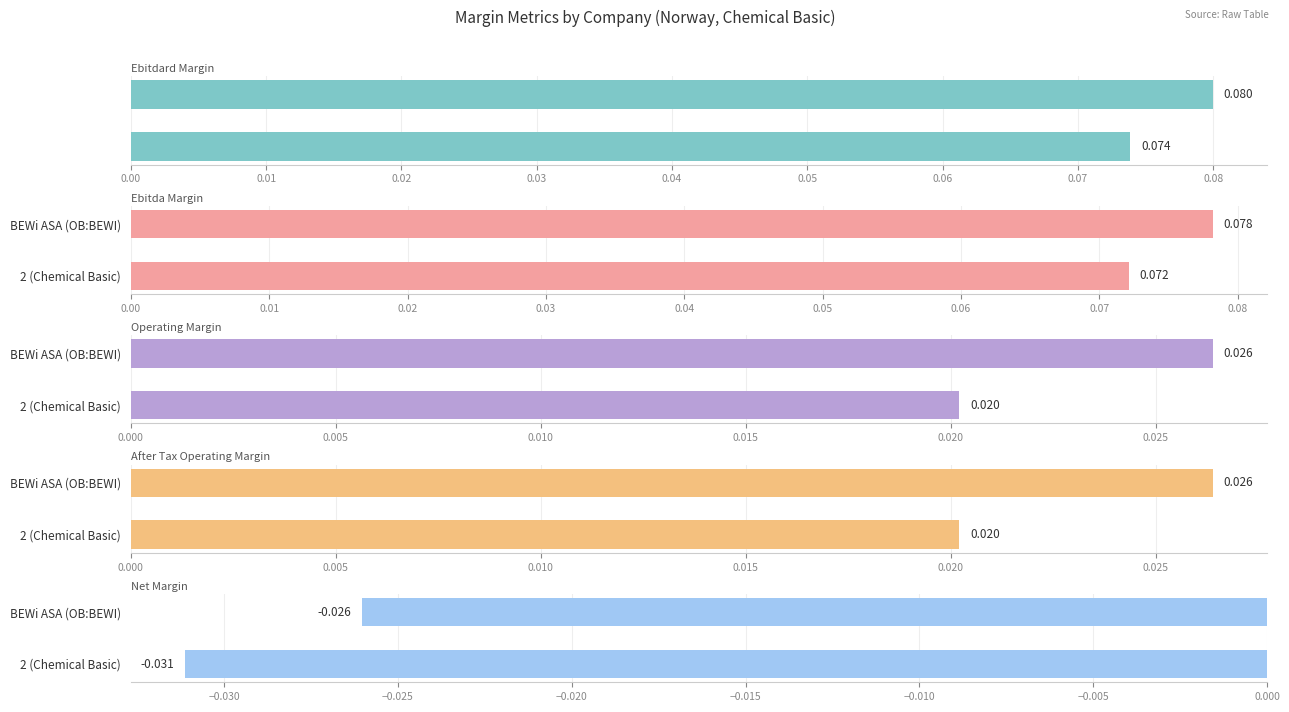

Which series has the largest total across all categories?

ebitdard_margin